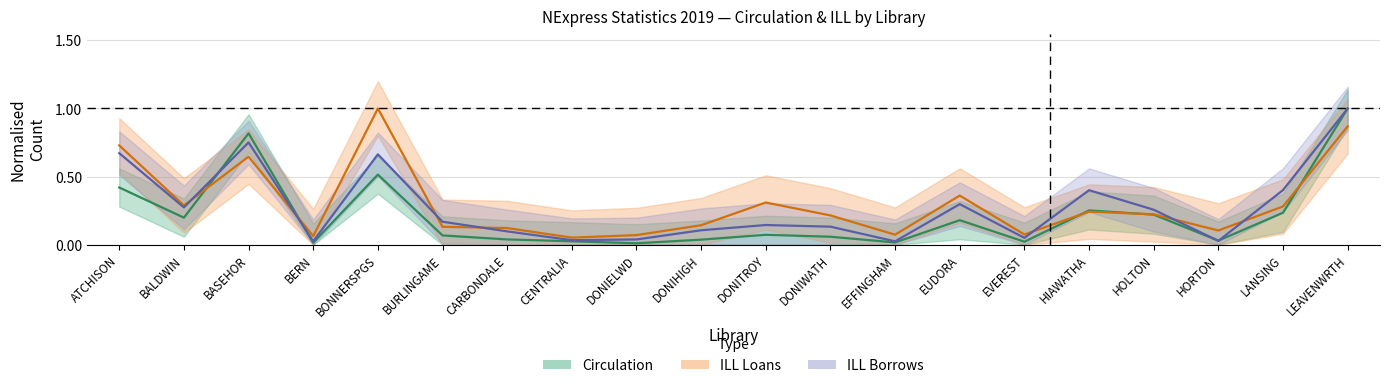

How many intersections are there between ILL Borrows (normalised) and Circulation (normalised)?

4